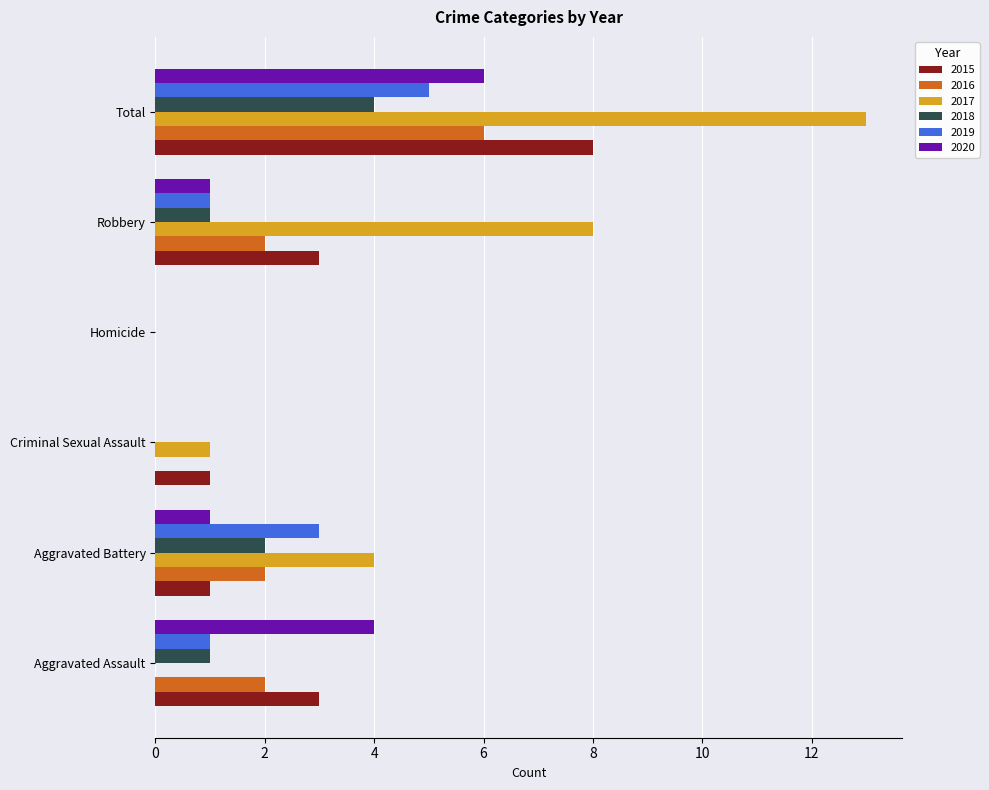

What is the sum of all 2020 values?

12